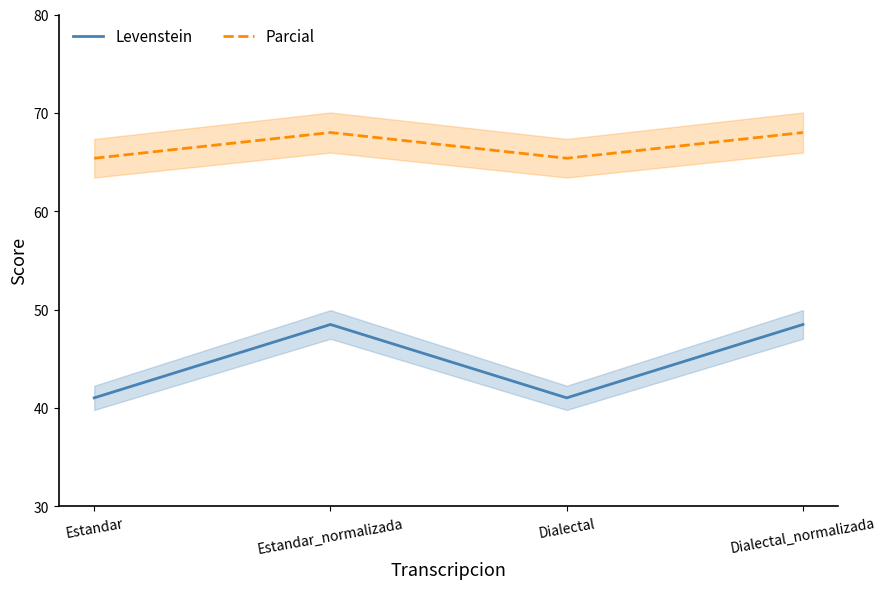

What are all the series names shown in the legend?

Levenstein, Parcial